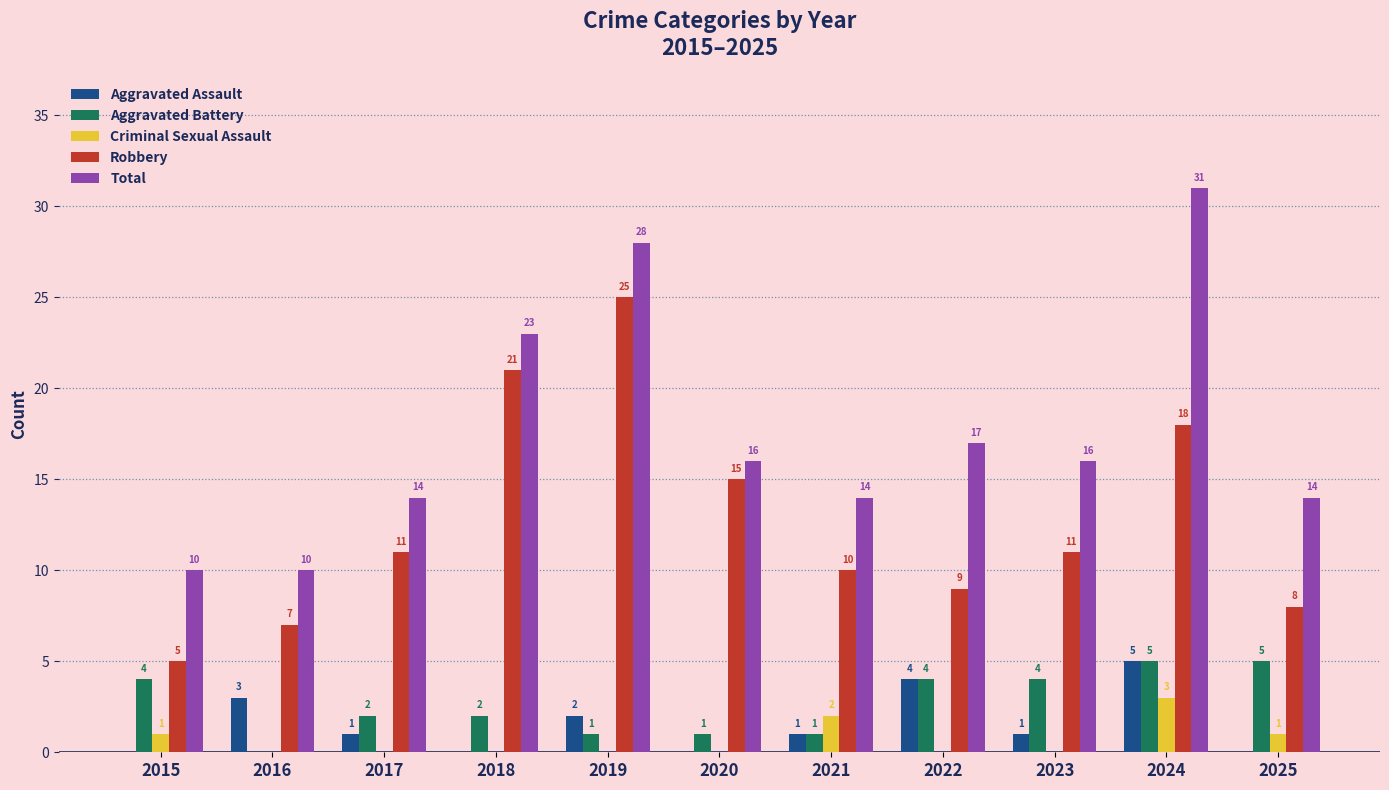

Count the number of data series in this chart.

5